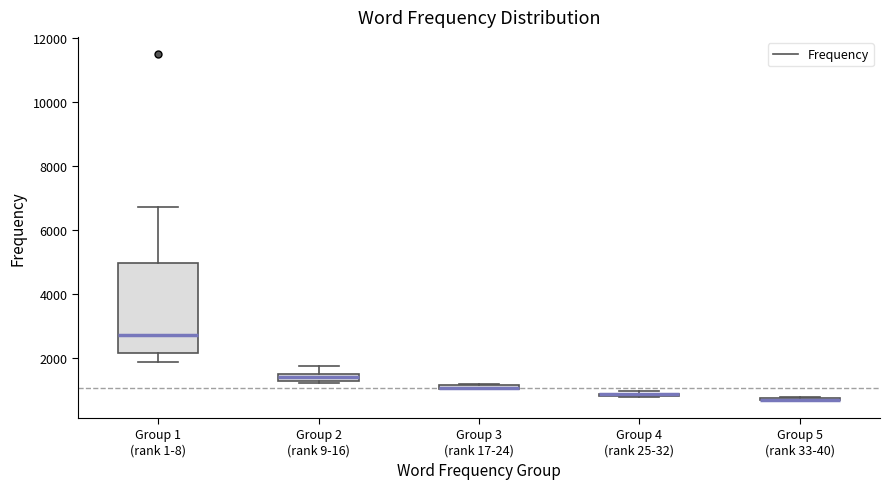

Which box is the tallest, from its lower edge to its upper edge?

Group 1 (rank 1-8)